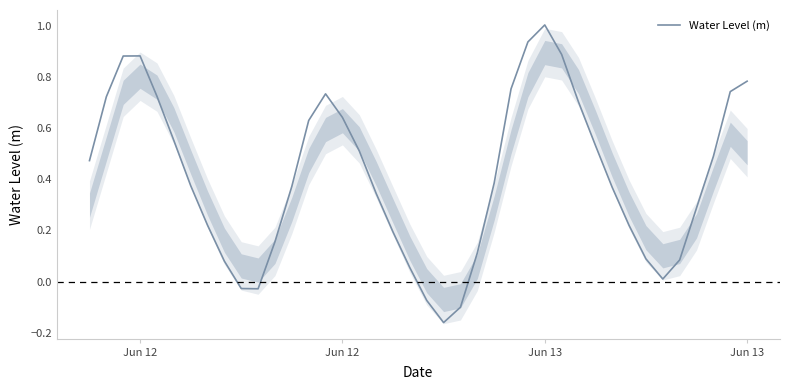

How many values exceed 0?

35